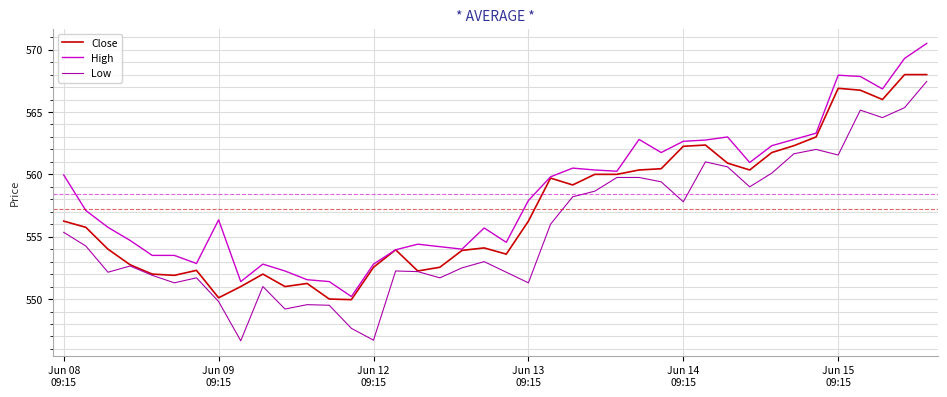

Which series has the largest total across all categories?

High